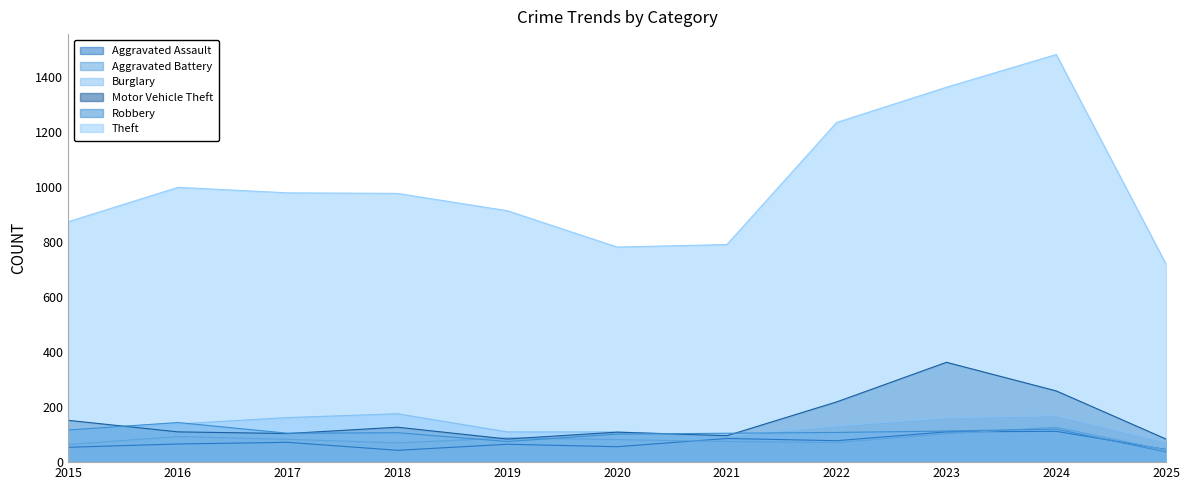

What is the value of the Motor Vehicle Theft point at the 4th from the left?

127